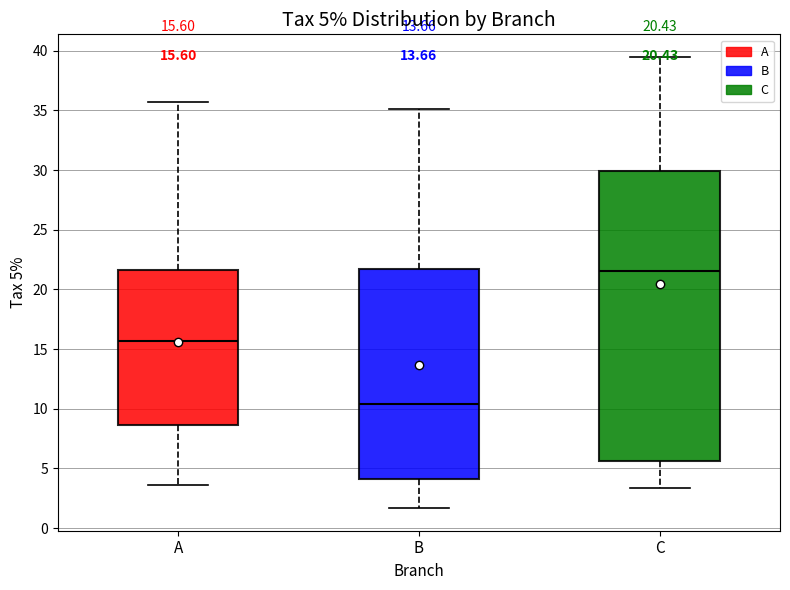

Which box's median line is the highest?

C